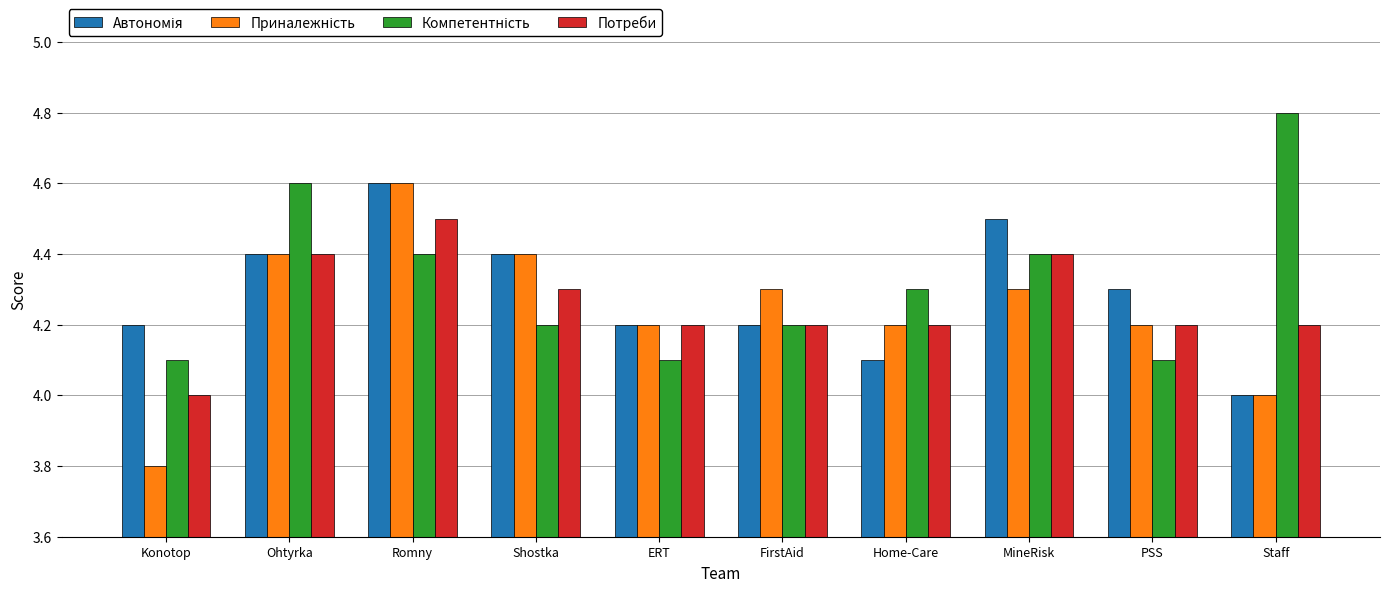

At which category is the sum across all series the highest?

Romny